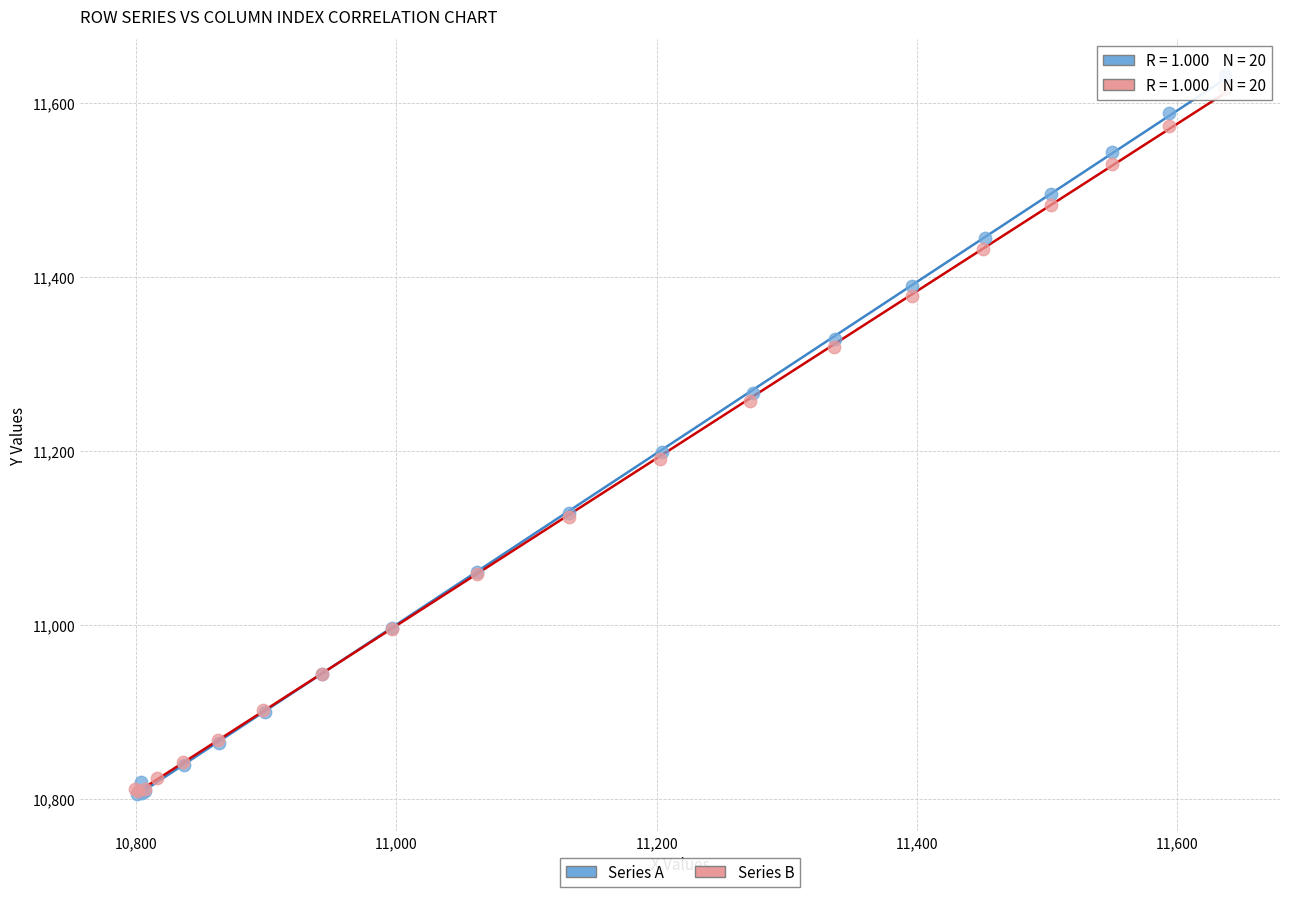

Which series has the largest Y range (max minus min)?

Series A